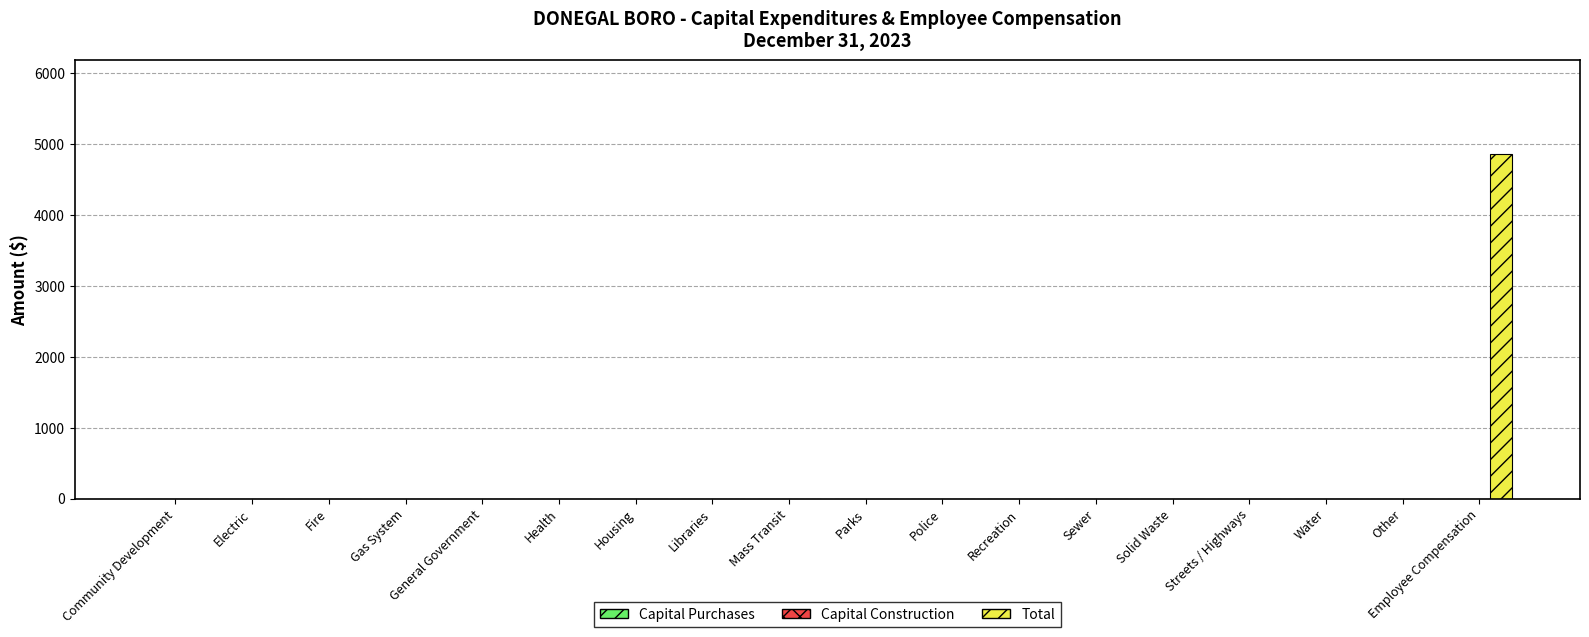

Are the bars horizontal?

No